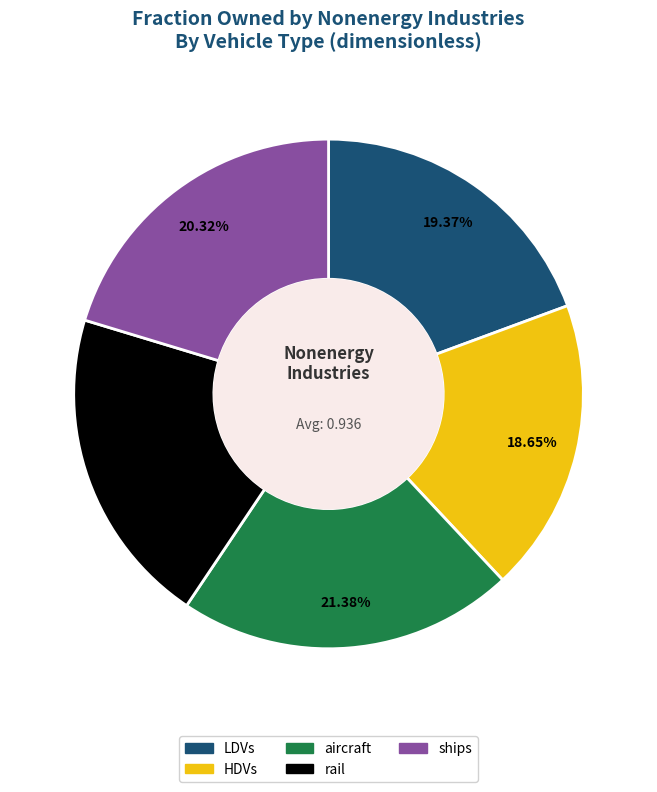

To the nearest percent, what portion does LDVs represent?

19%